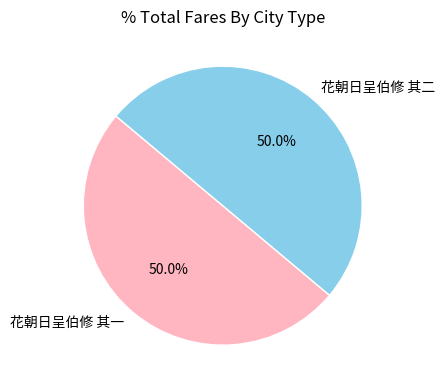

To the nearest percent, what is the average slice percentage?

50%